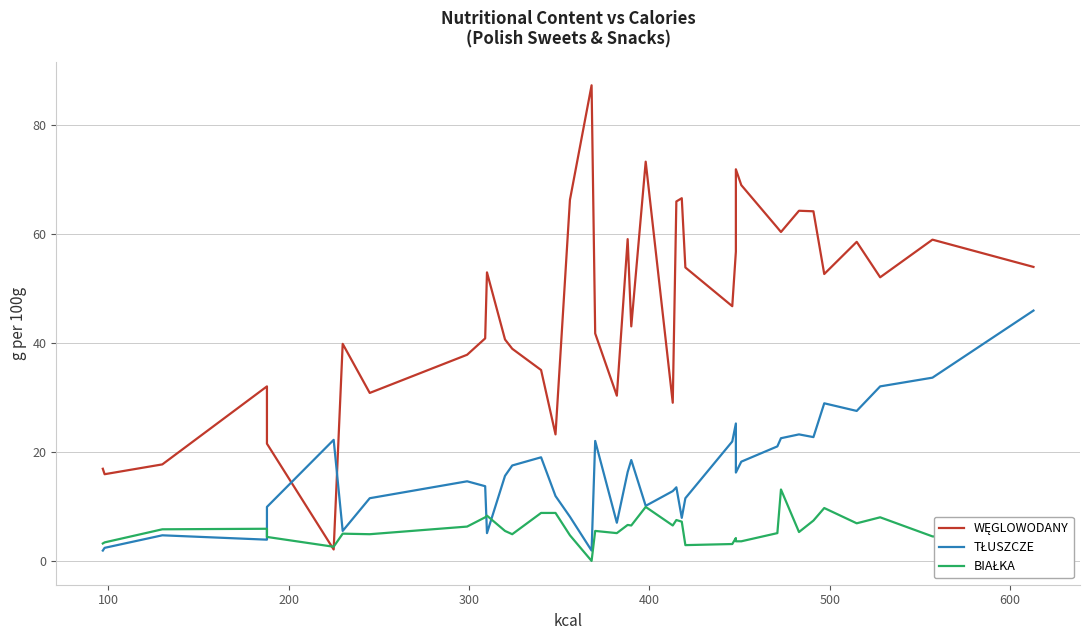

Which series has the largest range (max minus min)?

WĘGLOWODANY